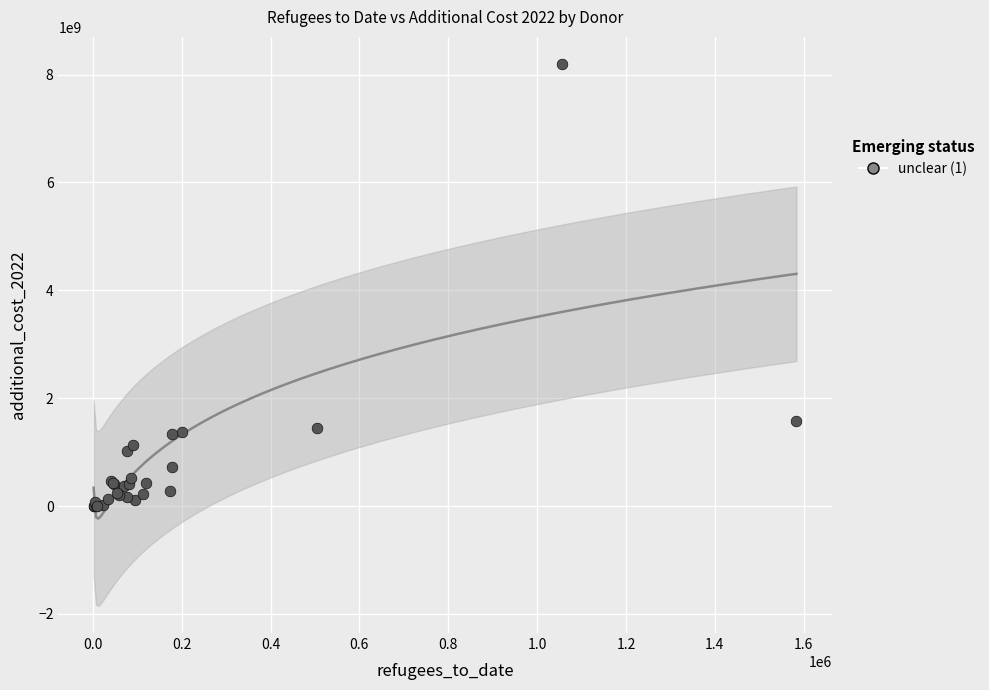

What Y value in the scatter plot is closest to 4098009486?

1577936519.3